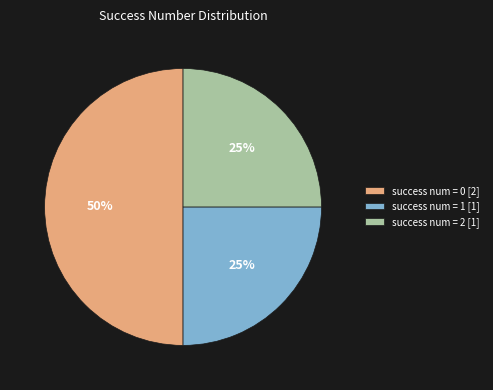

Is success num = 2 [1] the majority of the pie?

No